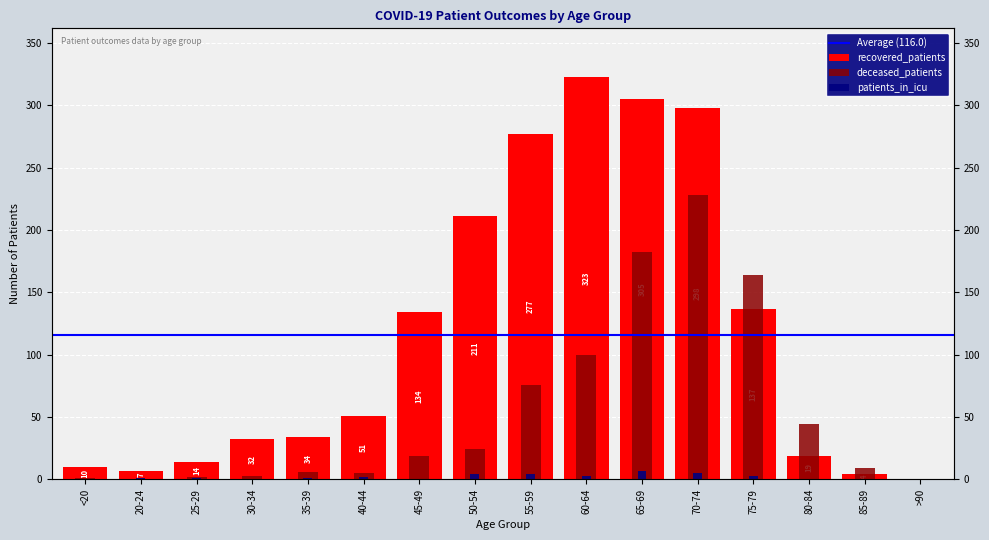

At how many categories does at least one series exceed 92?

7